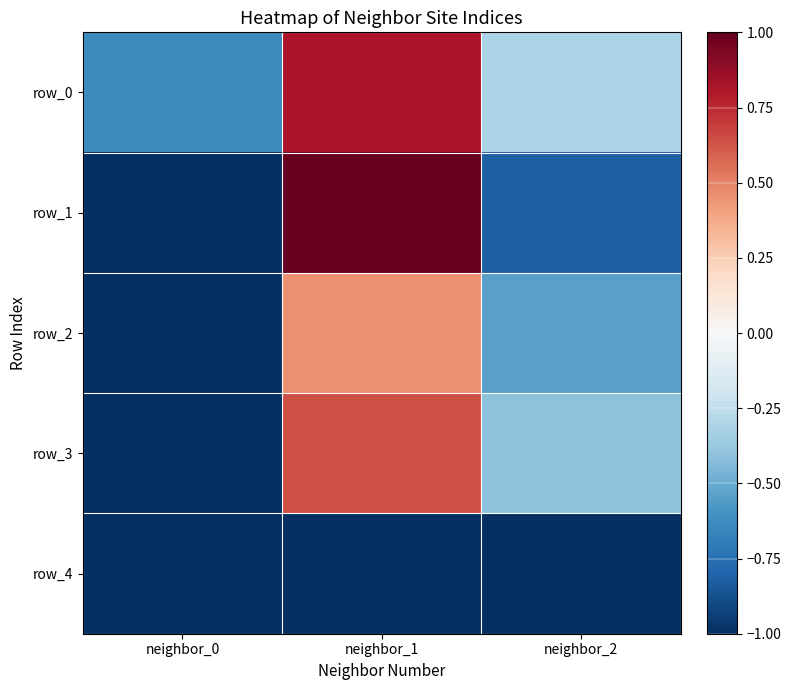

Reading left to right, transcribe all the data shown in this chart.

row_0: neighbor_0=-0.6	neighbor_1=0.8	neighbor_2=-0.3
row_1: neighbor_0=-1.0	neighbor_1=1.0	neighbor_2=-0.8
row_2: neighbor_0=-1.0	neighbor_1=0.5	neighbor_2=-0.5
row_3: neighbor_0=-1.0	neighbor_1=0.6	neighbor_2=-0.4
row_4: neighbor_0=-1.0	neighbor_1=-1.0	neighbor_2=-1.0